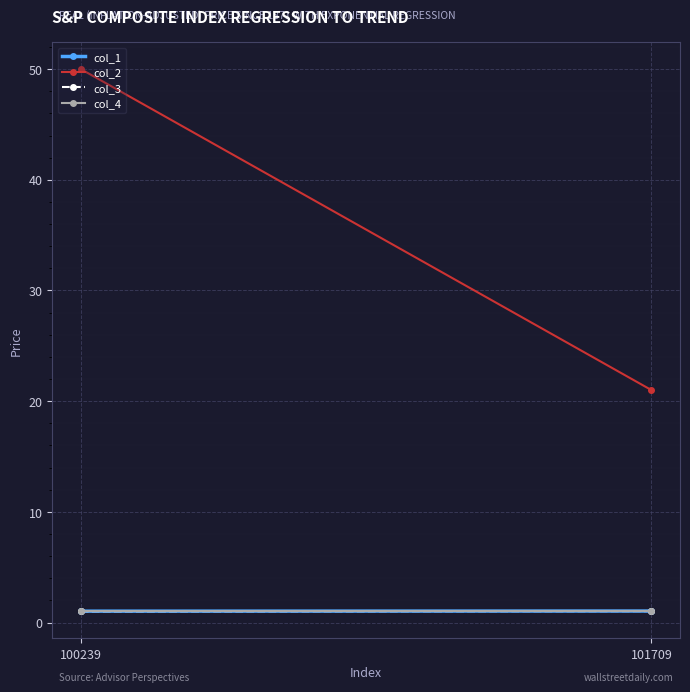

What is the approximate value of col_2 at 101709?

21.0